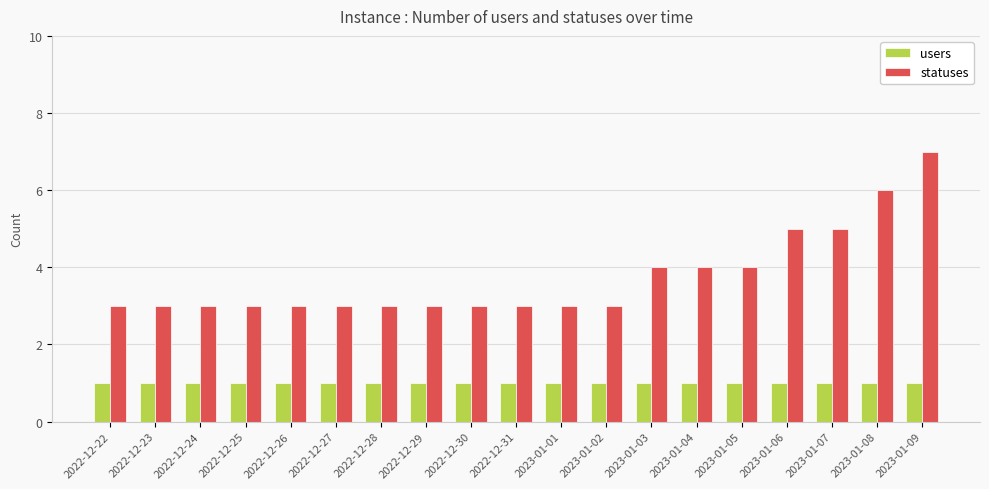

Are the bars grouped side by side (vs. stacked)?

Yes